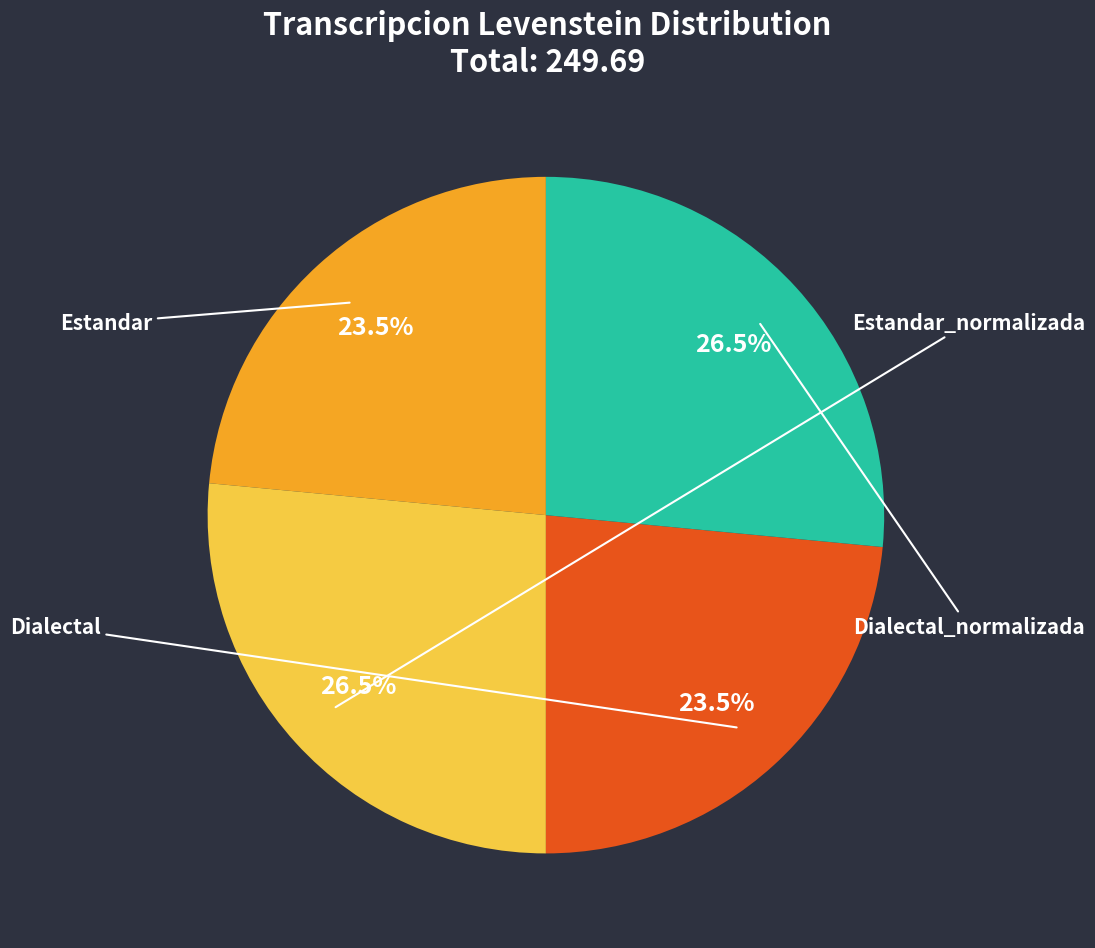

Is there any slice that represents more than half of the pie?

No